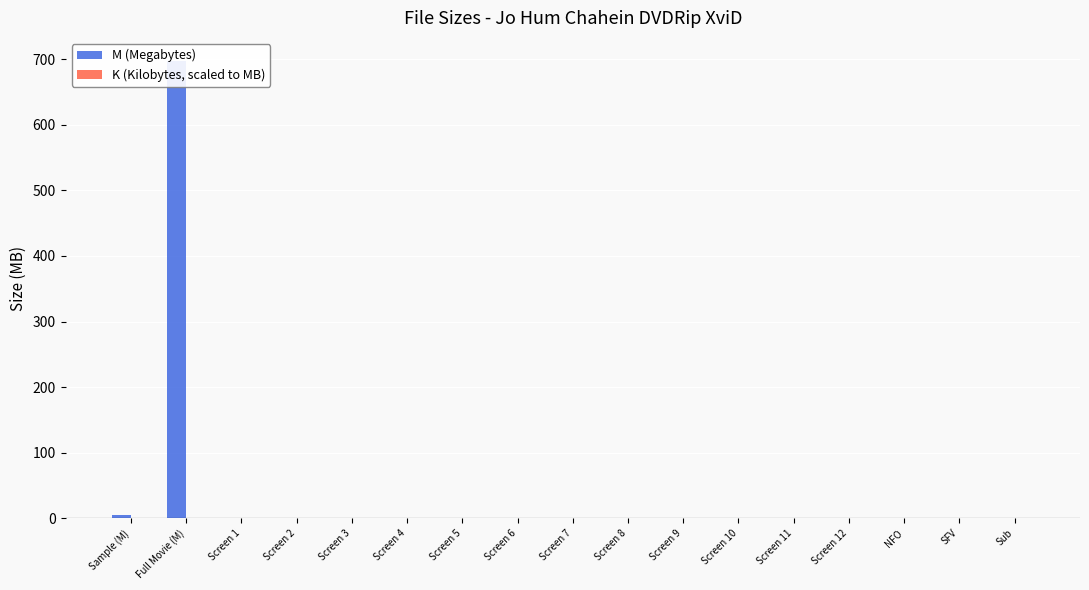

True or false: K (Kilobytes, scaled to MB) has a value of -0.1 at Sample (M).

False